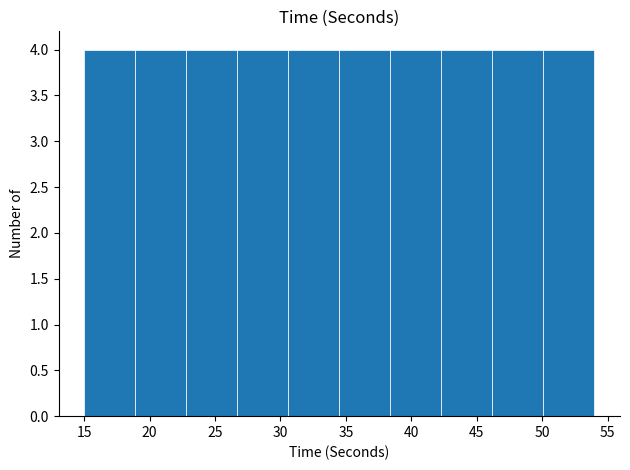

Reading left to right, transcribe this chart: for each bar, give the range it covers on the x-axis and its height. Neither the bar edges nor the heights are printed on the chart, so give them approximately, as read against the axes.

15.0 to 18.9: 4
18.9 to 22.8: 4
22.8 to 26.7: 4
26.7 to 30.6: 4
30.6 to 34.5: 4
34.5 to 38.4: 4
38.4 to 42.3: 4
42.3 to 46.2: 4
46.2 to 50.1: 4
50.1 to 54.0: 4